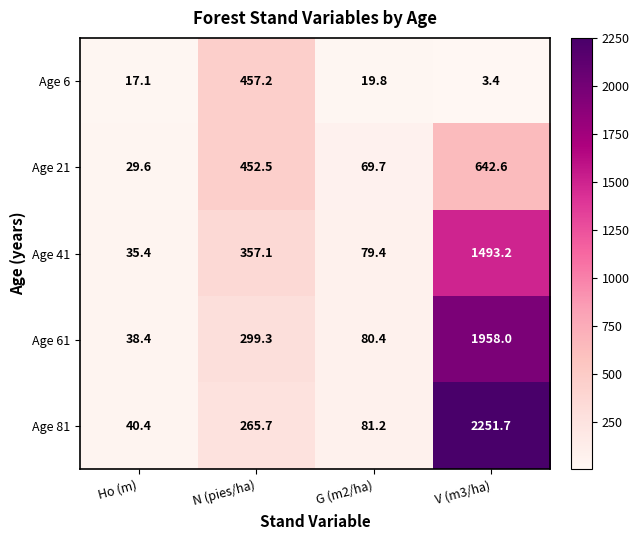

What is the difference between the Age 21 values at G (m2/ha) and V (m3/ha)?

572.9